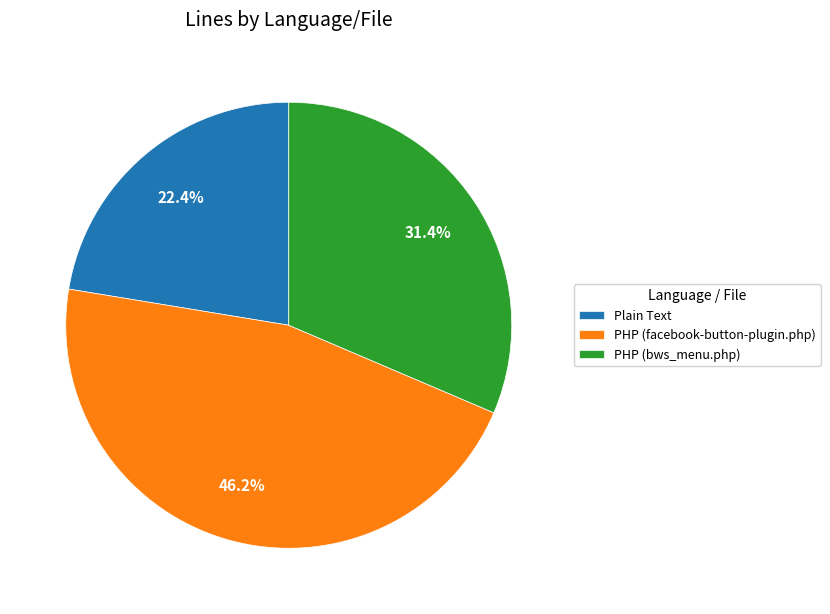

Which has a higher value, PHP (bws_menu.php) or Plain Text?

PHP (bws_menu.php)